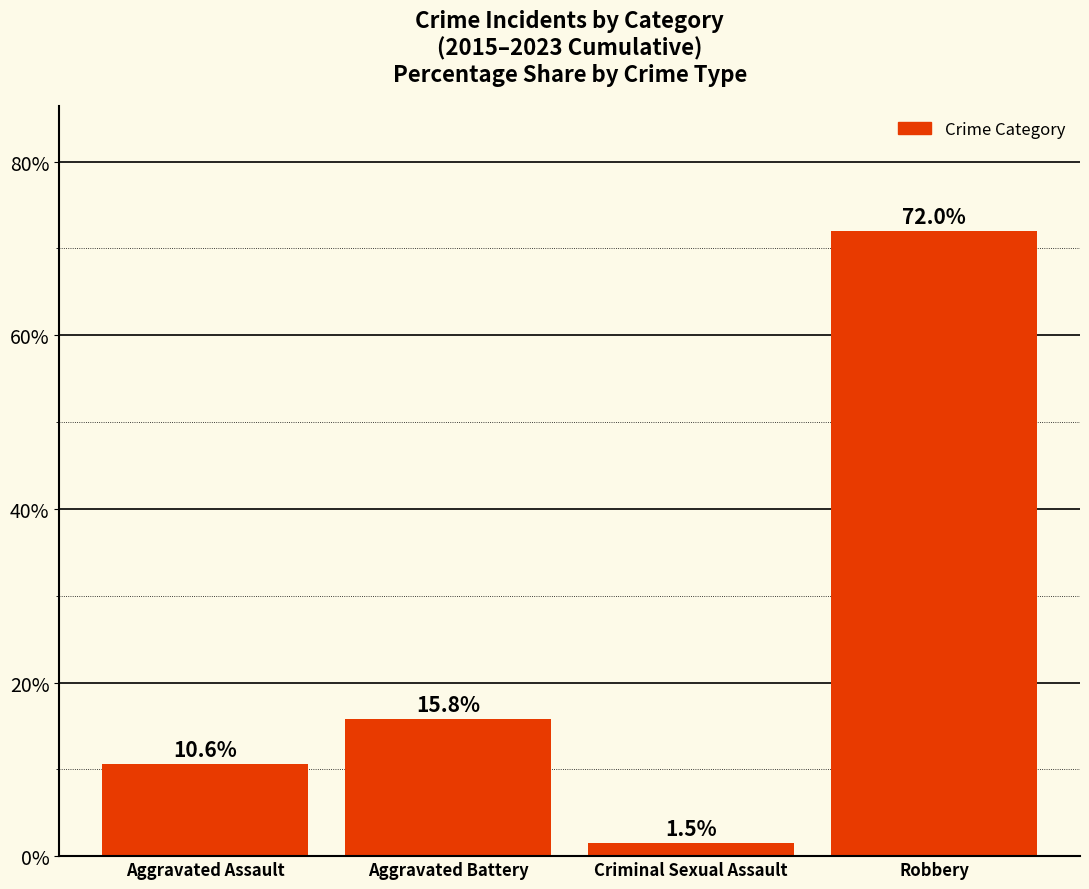

What is the label of the 3rd bar from the right?

Aggravated Battery